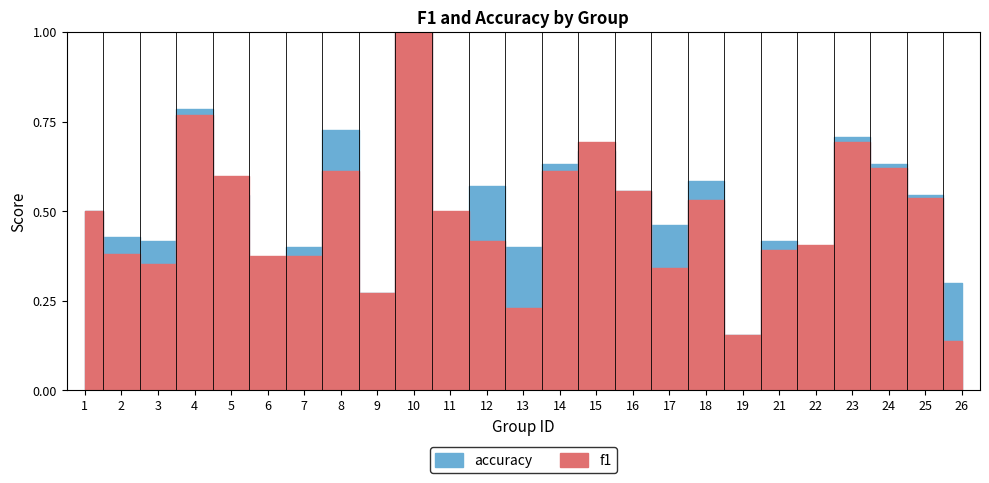

Reading left to right, transcribe all the data shown in this chart.

f1: 0.5	0.4	0.4	0.8	0.6	0.4	0.4	0.6	0.3	1.0	0.5	0.4	0.2	0.6	0.7	0.6	0.3	0.5	0.2	0.4	0.4	0.7	0.6	0.5	0.1
accuracy: 0.5	0.4	0.4	0.8	0.5	0.4	0.4	0.7	0.3	1.0	0.3	0.6	0.4	0.6	0.7	0.6	0.5	0.6	0.2	0.4	0.4	0.7	0.6	0.5	0.3